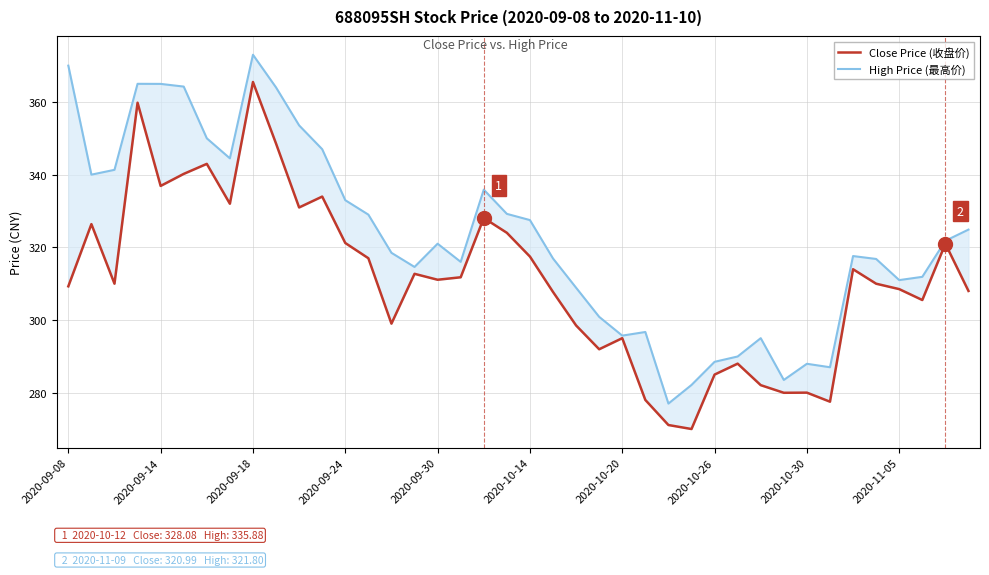

True or false: Close Price (收盘价) and High Price (最高价) intersect in this chart.

False